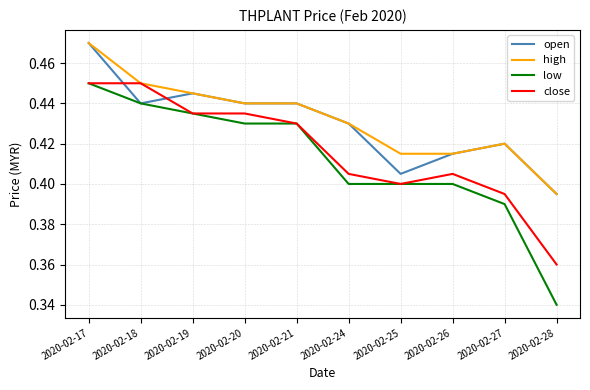

The value of high at 2020-02-27 is 0.4. True or false?

True